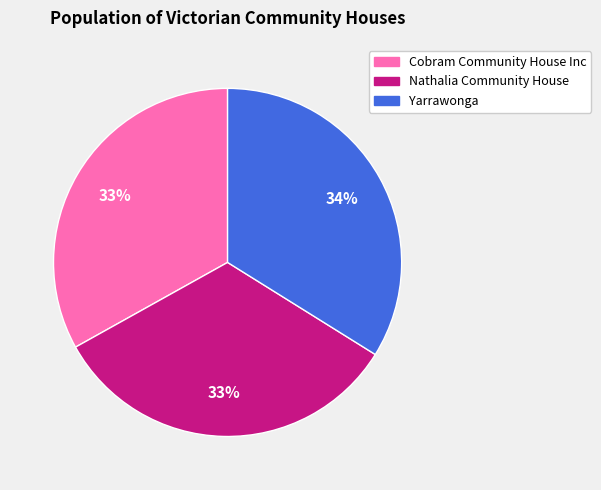

How many slices are in this pie chart?

3